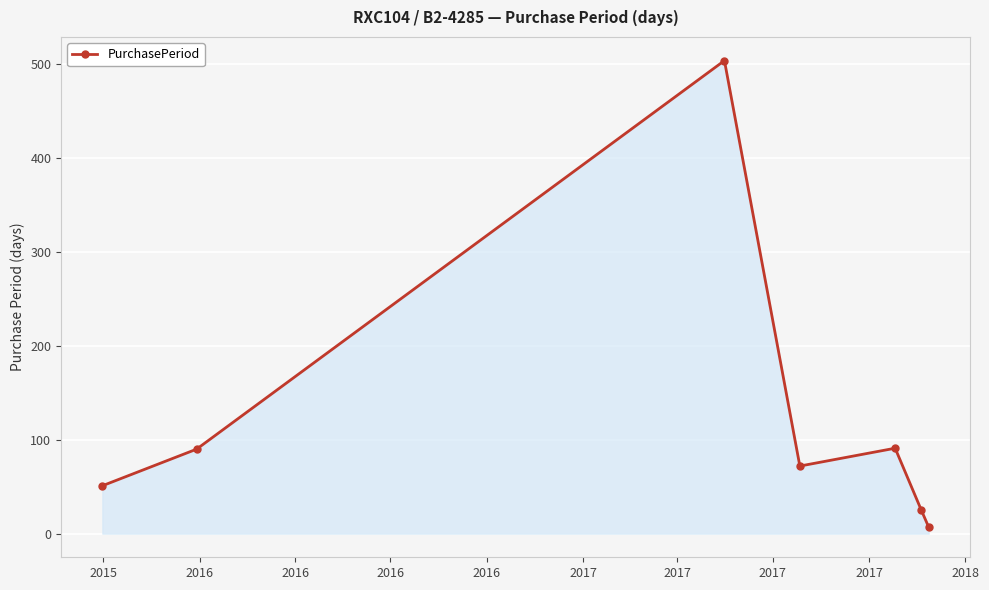

How many interior local valleys (lower than both neighbors) does the data have?

1